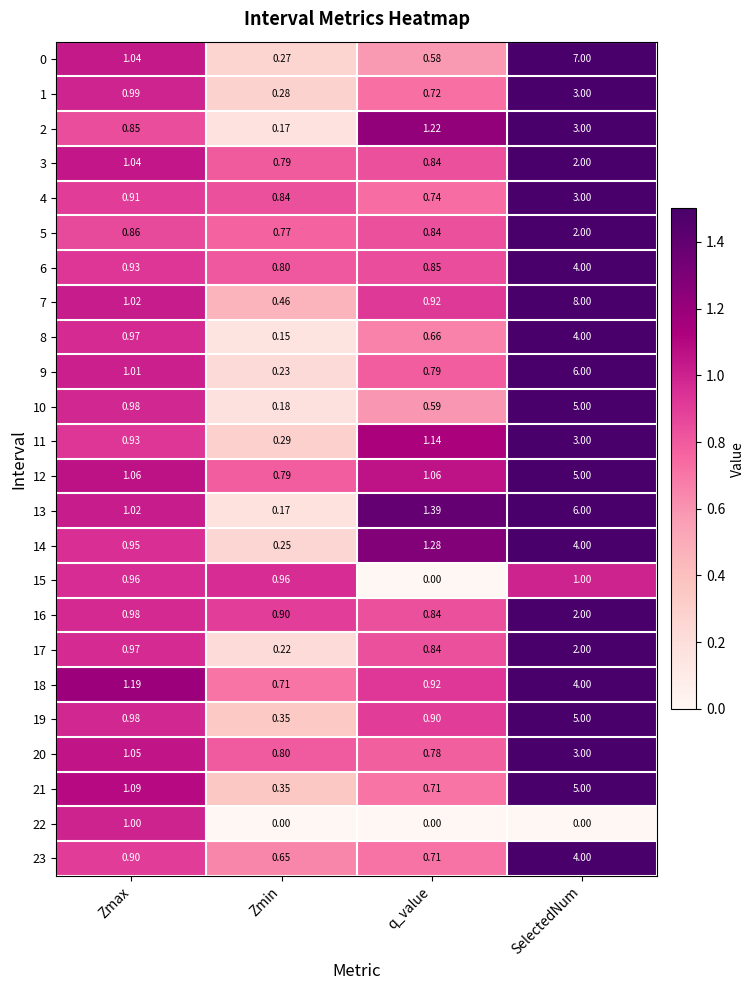

At which category is the sum across all series the highest?

SelectedNum